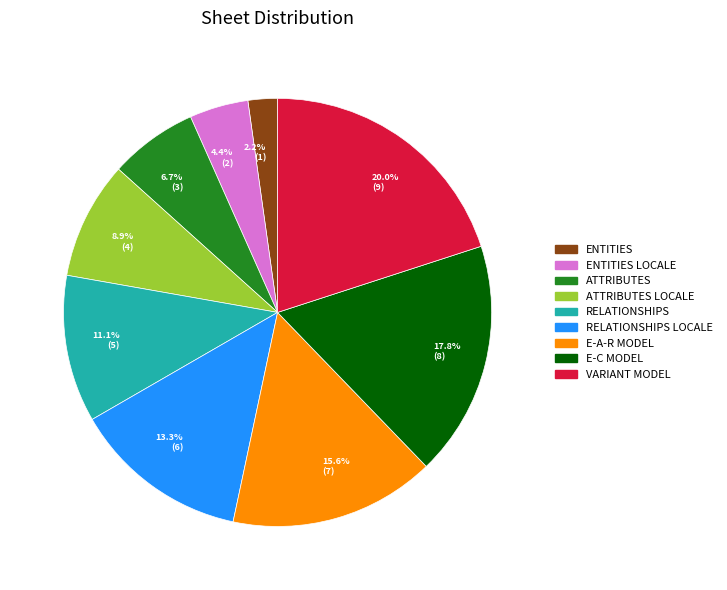

Which category has the biggest portion of the pie?

VARIANT MODEL